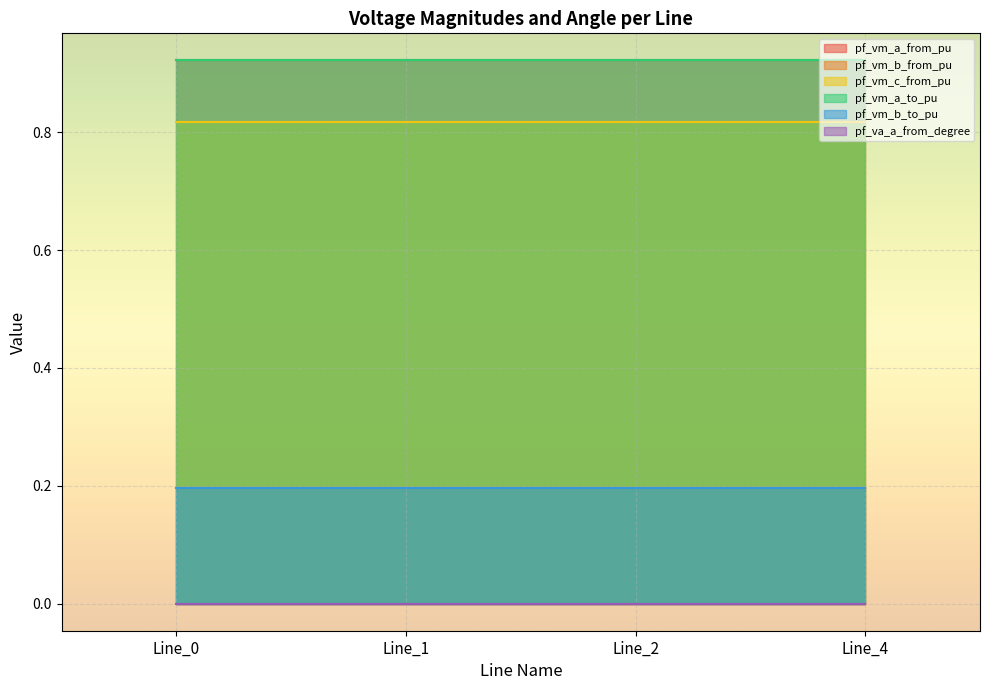

Where is pf_vm_a_from_pu nearest to the value 0?

Line_1